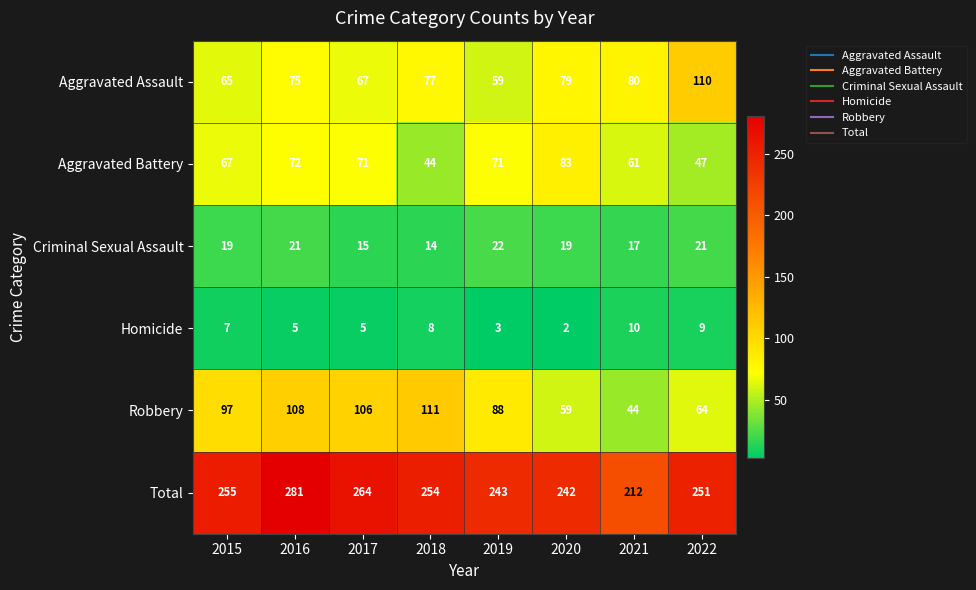

Which series has the widest spread of values?

Total